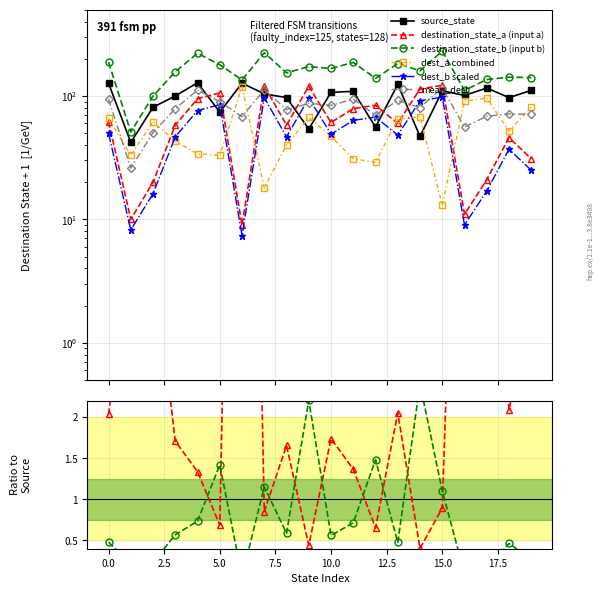

In ratio_a_b, how many points are lower than both neighbors (excluding endpoints)?

6